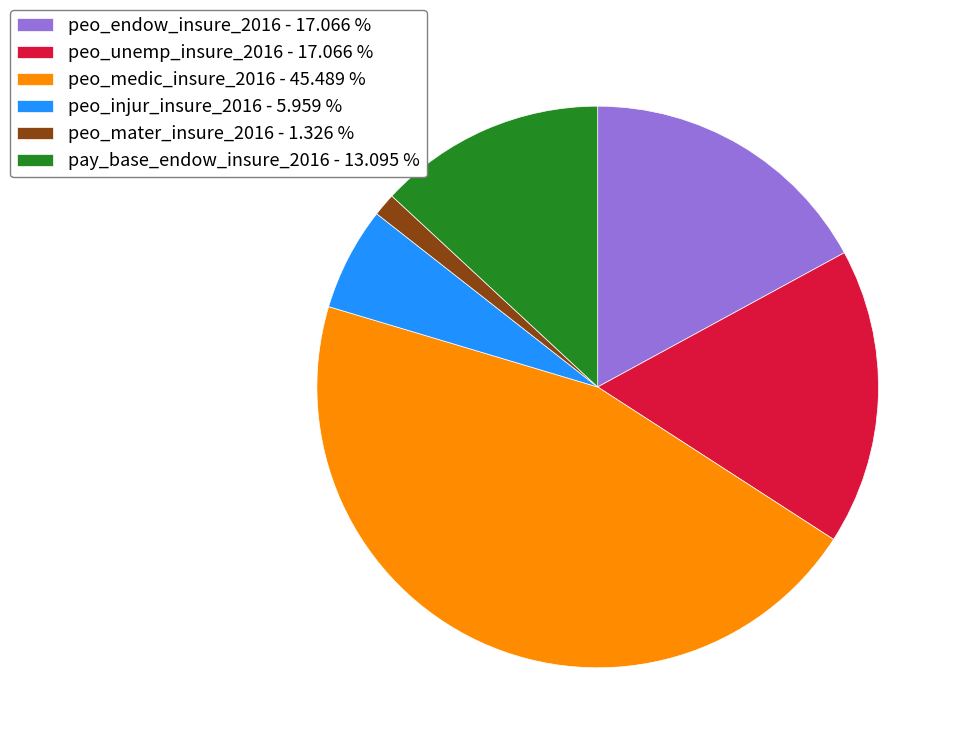

Combined, do peo_medic_insure_2016 and peo_injur_insure_2016 account for over 50%?

Yes